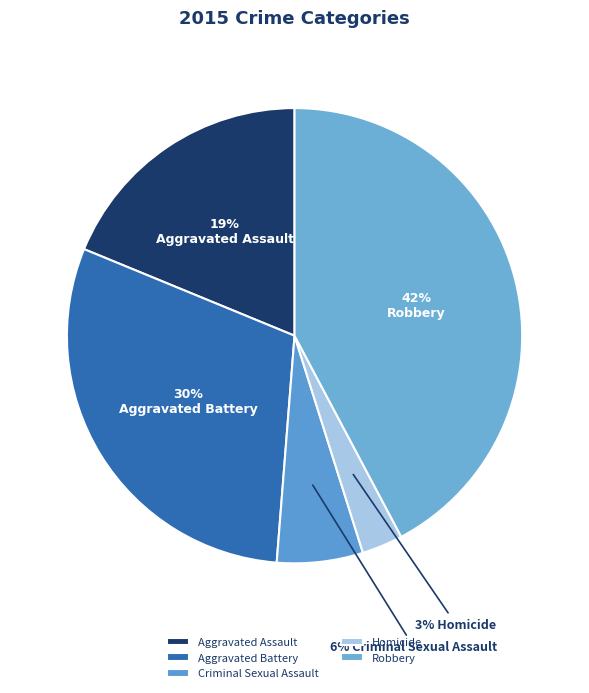

To the nearest percent, what percentage of the pie is Aggravated Assault?

19%